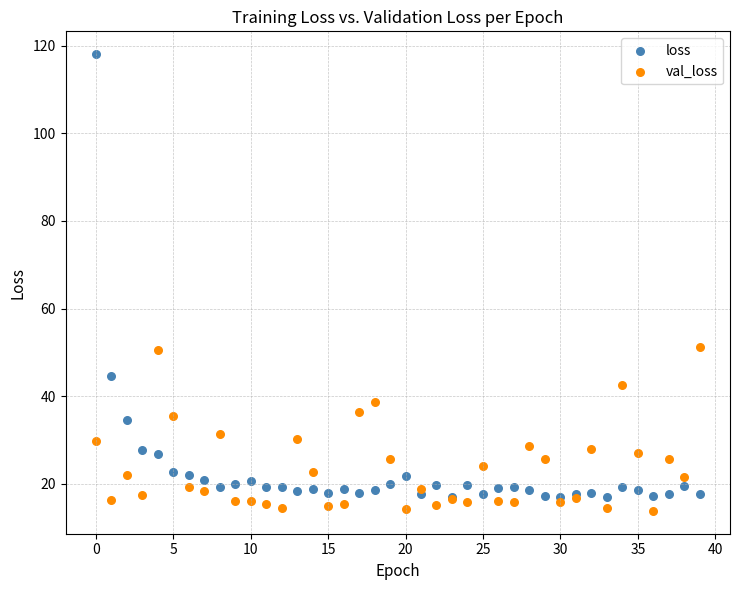

Which series reaches the maximum Y coordinate?

loss